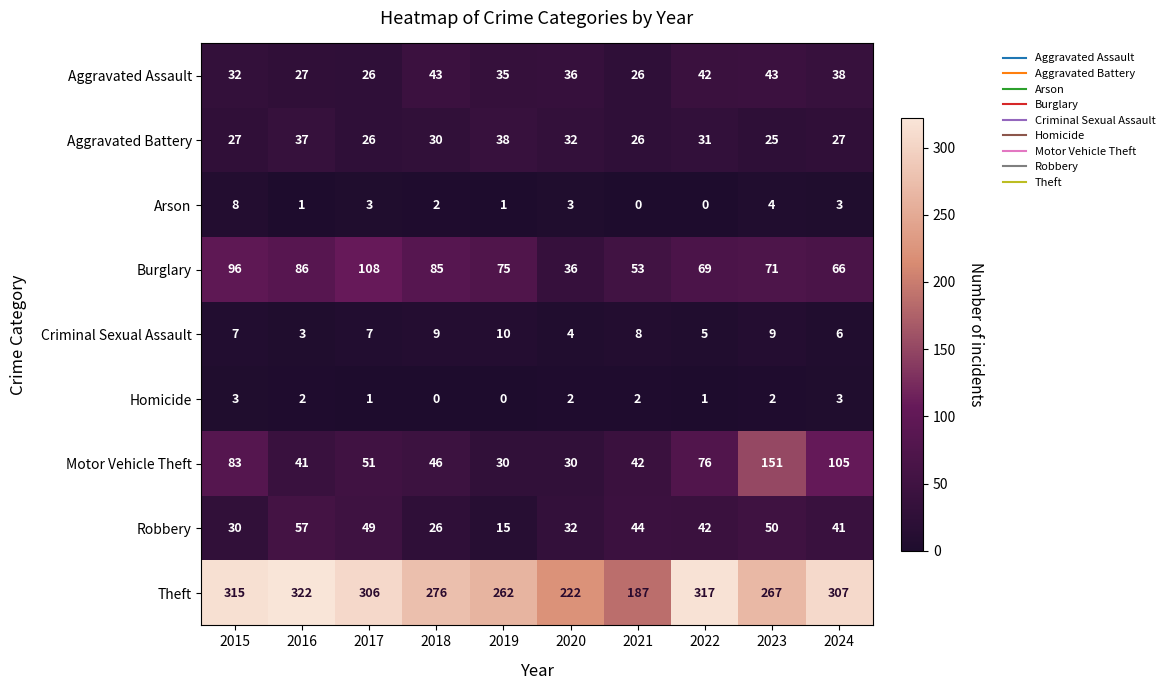

At how many categories does at least one series exceed 201?

9